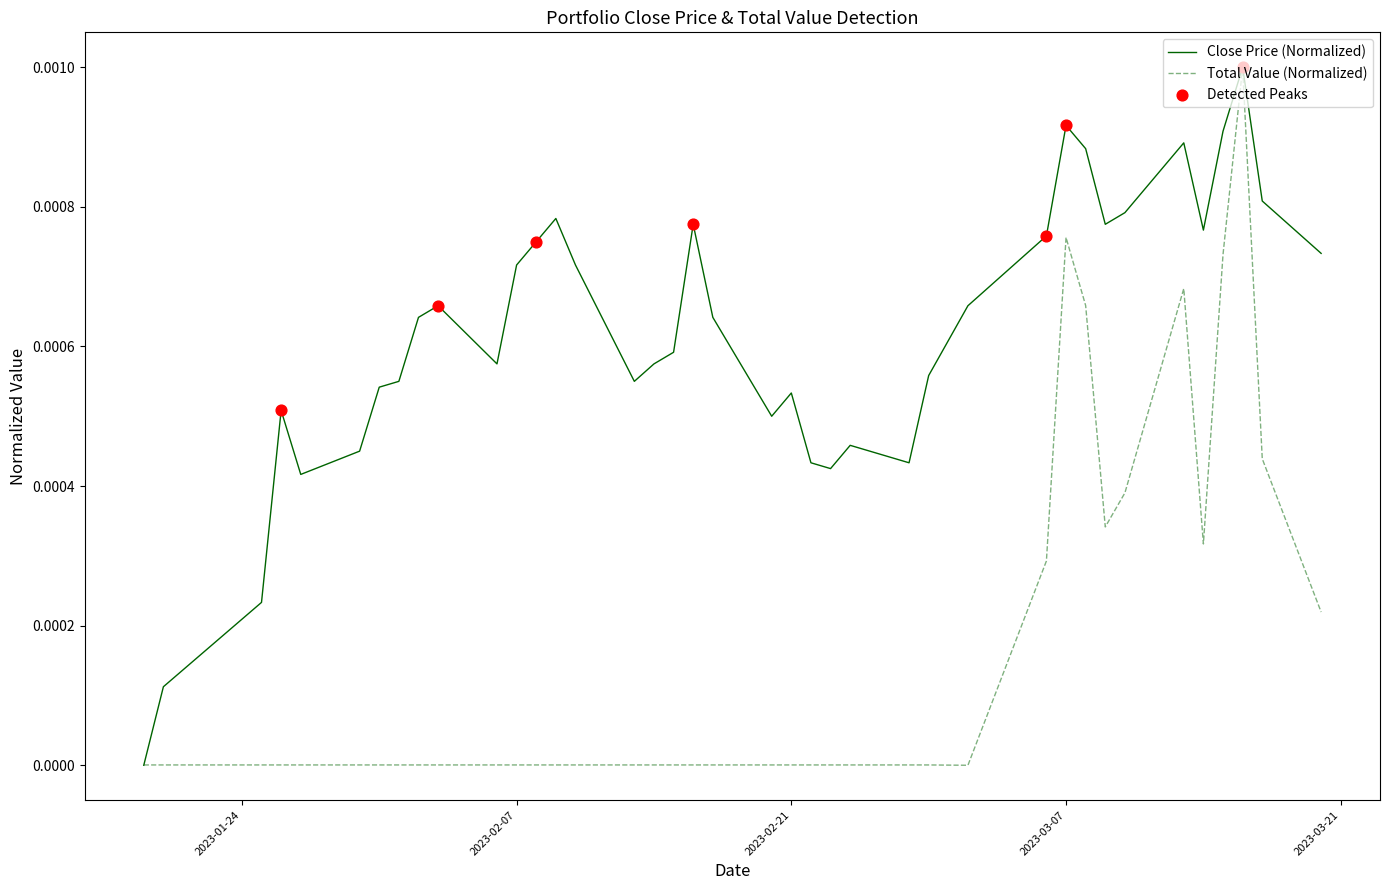

Which series has the largest total across all categories?

Close Price (Normalized)